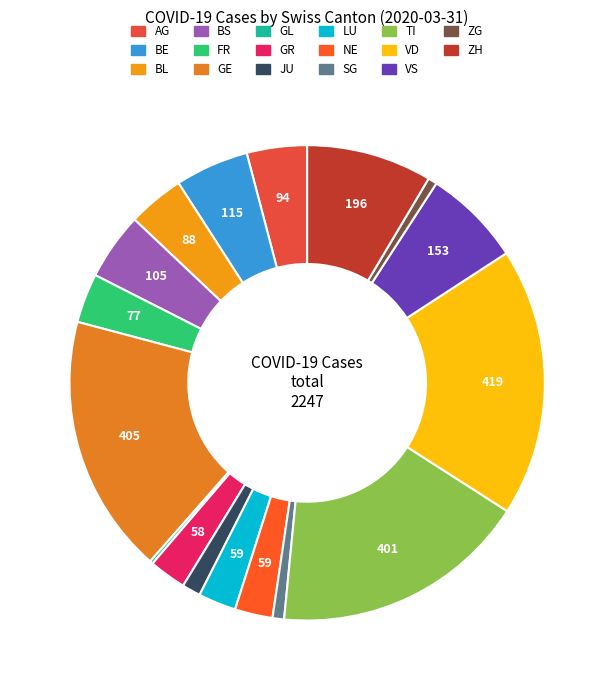

What is the smallest slice in the pie chart?

GL